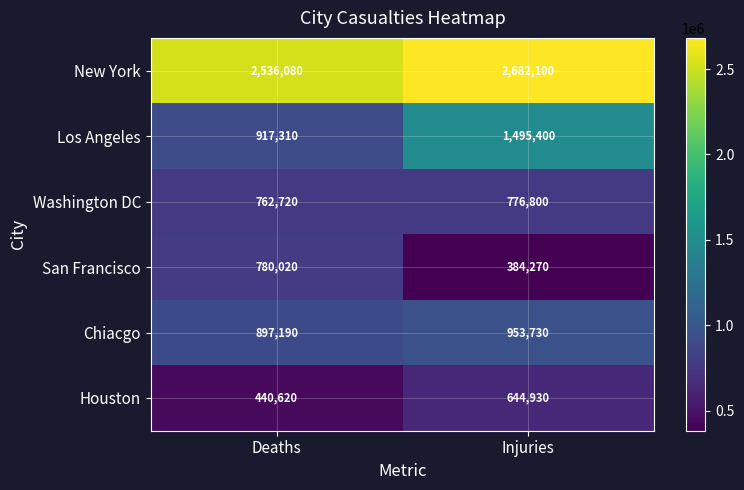

Reading left to right, list all the values displayed in this chart.

New York: 2536080	2682100
Los Angeles: 917310	1495400
Washington DC: 762720	776800
San Francisco: 780020	384270
Chiacgo: 897190	953730
Houston: 440620	644930